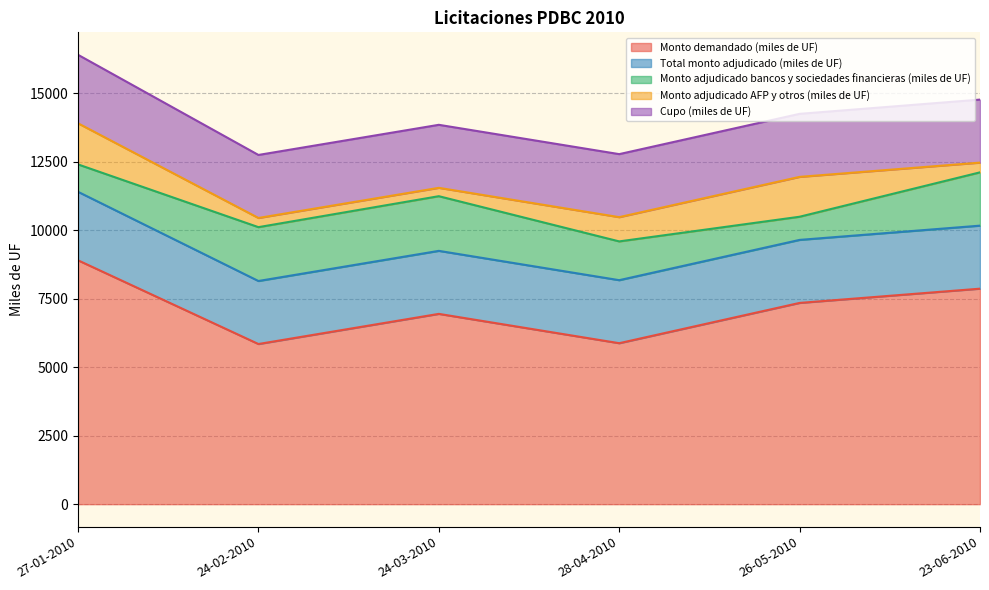

Reading left to right, list all the values displayed in this chart.

Cupo (miles de UF): 27-01-2010=2500	24-02-2010=2300	24-03-2010=2300	28-04-2010=2300	26-05-2010=2300	23-06-2010=2300
Monto demandado (miles de UF): 27-01-2010=8900	24-02-2010=5845	24-03-2010=6945	28-04-2010=5875	26-05-2010=7345	23-06-2010=7865
Total monto adjudicado (miles de UF): 27-01-2010=2500	24-02-2010=2300	24-03-2010=2300	28-04-2010=2300	26-05-2010=2300	23-06-2010=2300
Monto adjudicado bancos y sociedades financieras (miles de UF): 27-01-2010=1000	24-02-2010=1965	24-03-2010=1995	28-04-2010=1415	26-05-2010=845	23-06-2010=1945
Monto adjudicado AFP y otros (miles de UF): 27-01-2010=1500	24-02-2010=335	24-03-2010=305	28-04-2010=885	26-05-2010=1455	23-06-2010=355